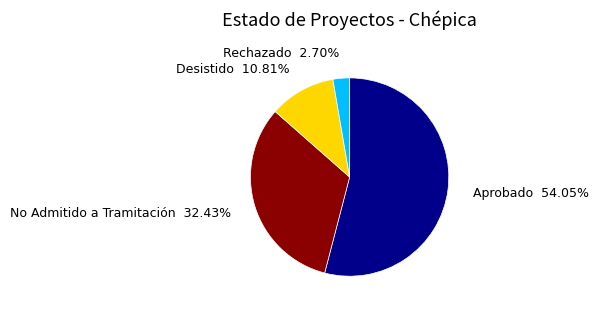

Is there any slice that represents more than half of the pie?

Yes